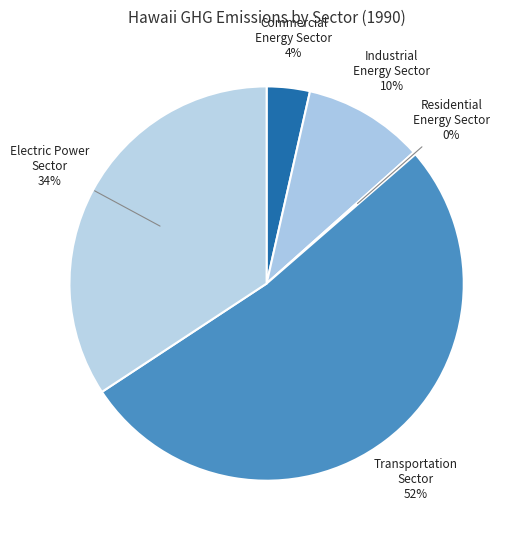

What is the ratio of the value at Transportation Sector to the value at Electric Power Sector?

1.5